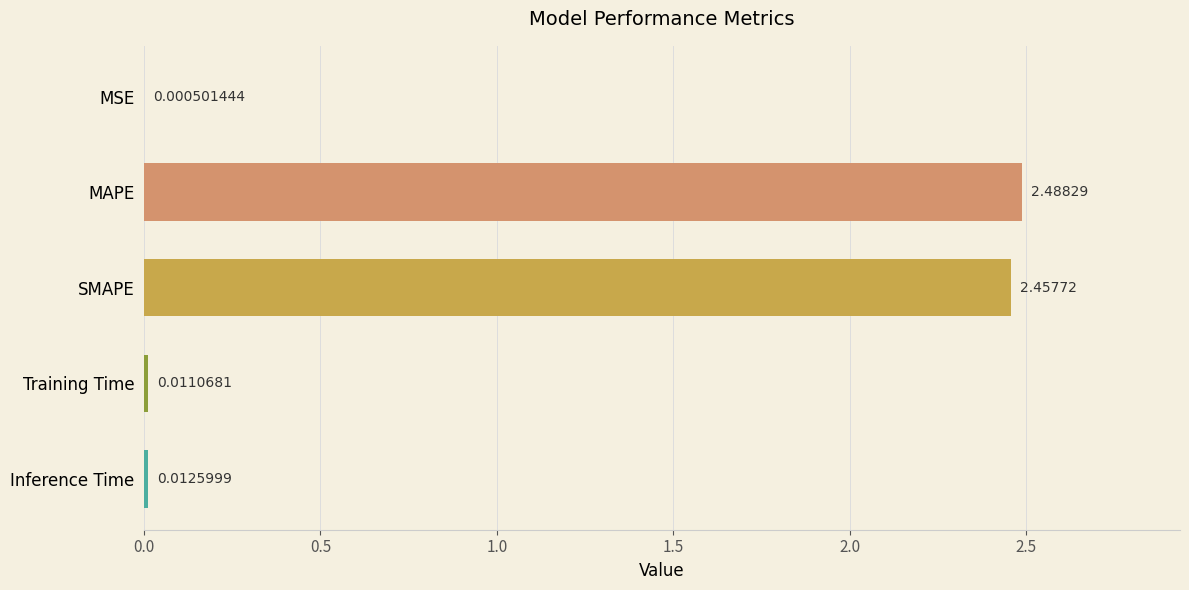

Where is the data nearest to the value 1?

Inference Time